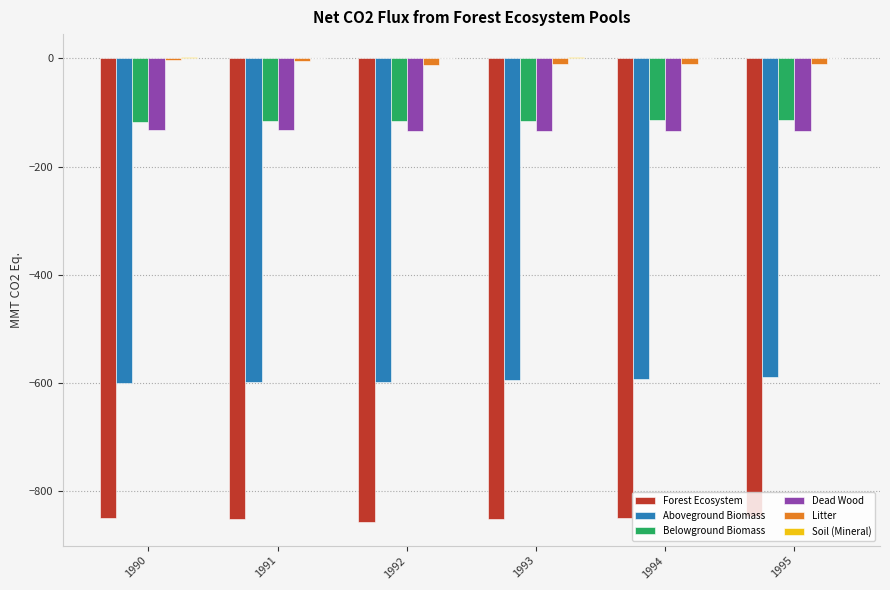

Is it true that Forest Ecosystem equals -851.0 at 1990?

True